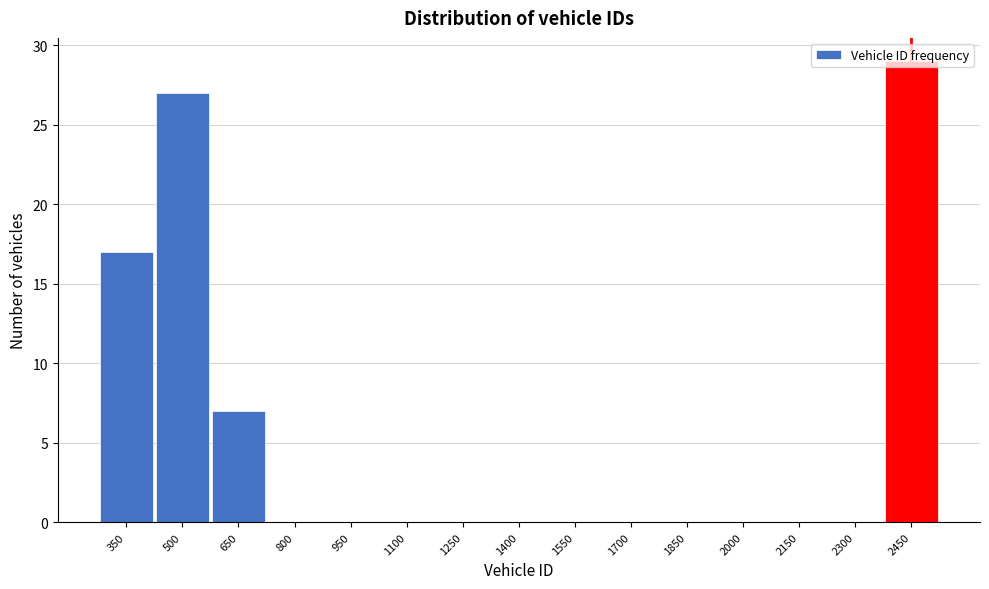

At which label is the value closest to 14?

350